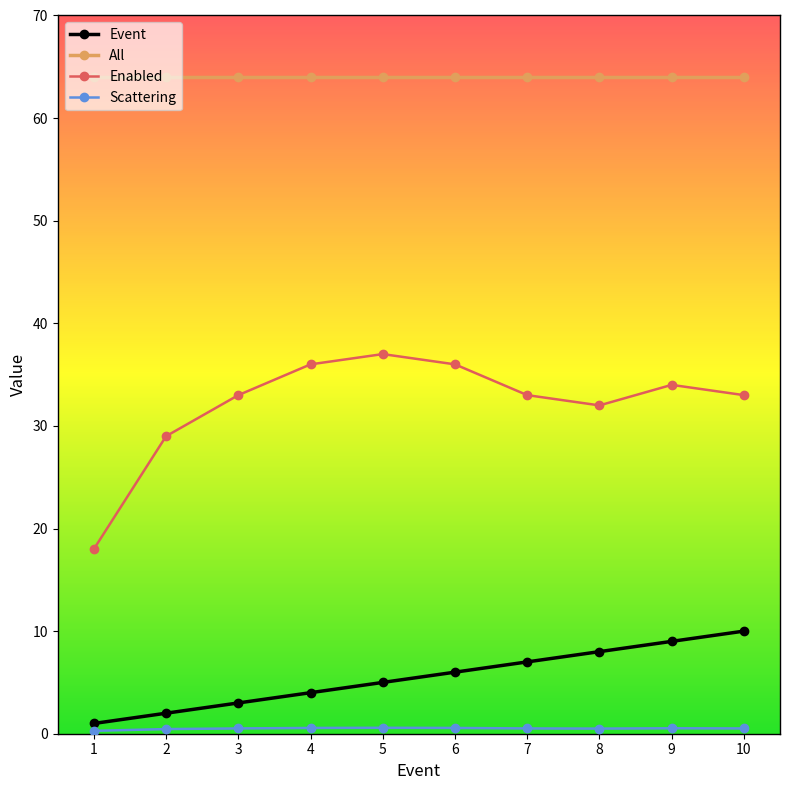

Which series has the largest total across all categories?

All